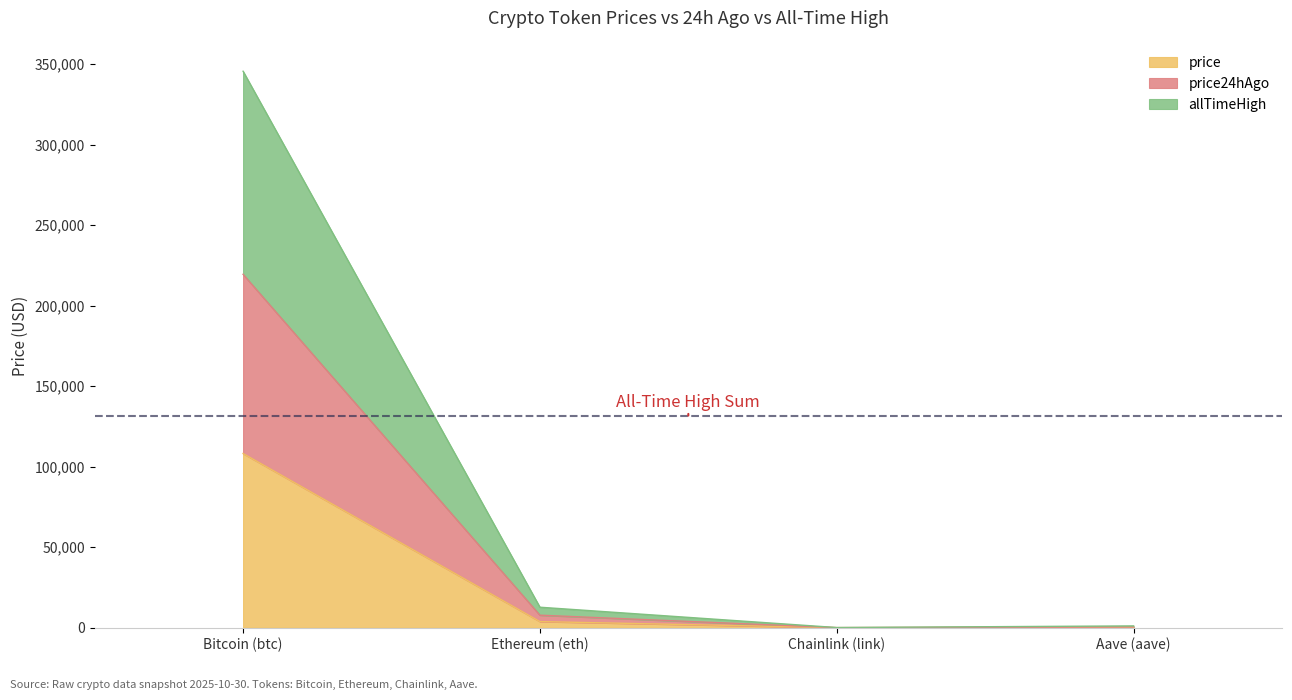

True or false: price24hAgo has more than 2 points higher than both neighbors.

False